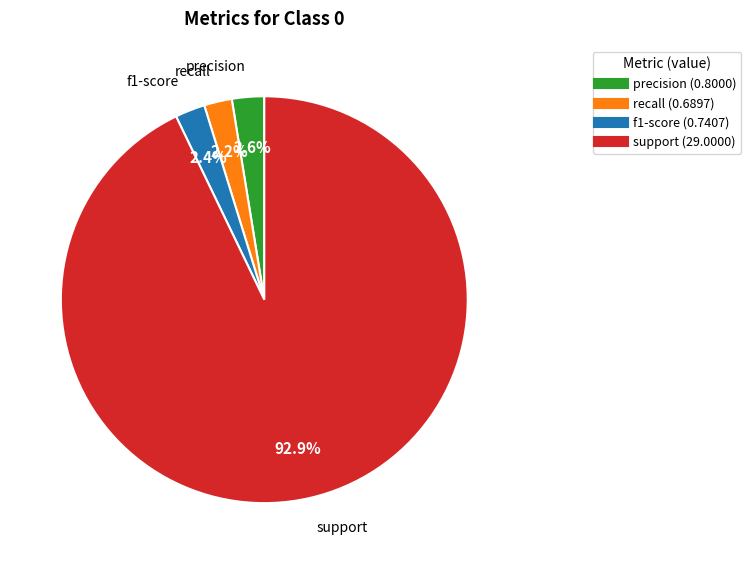

Which category has the biggest portion of the pie?

support